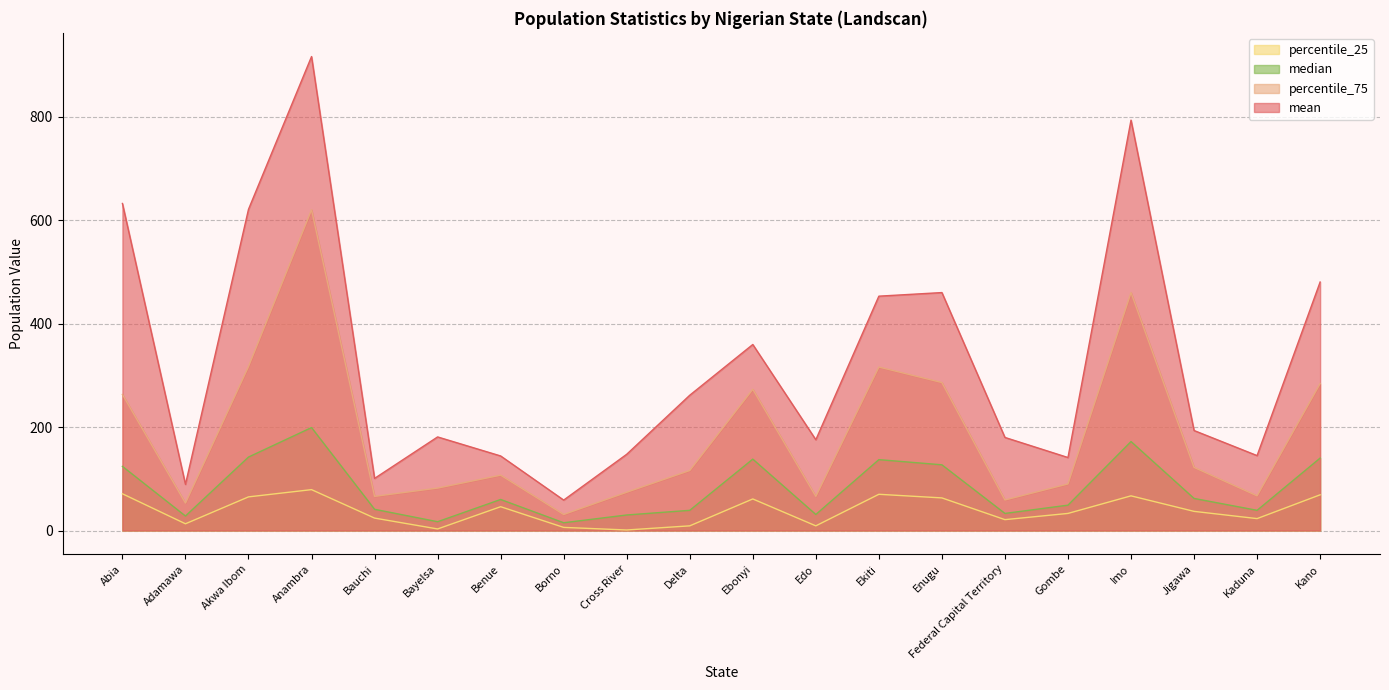

True or false: percentile_25 has more than 2 points higher than both neighbors.

True